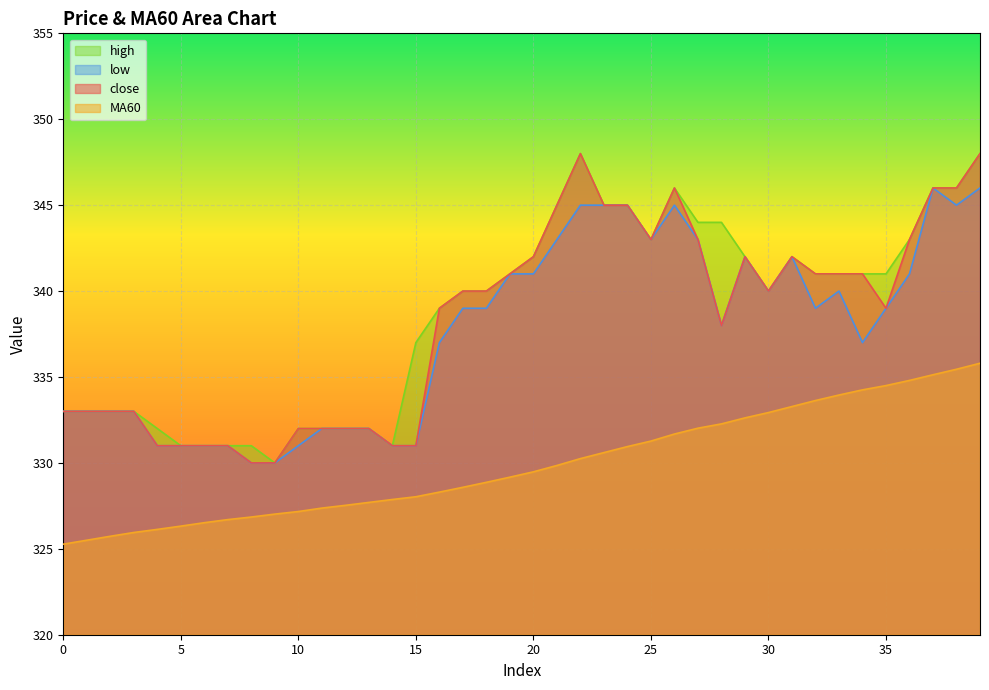

What is the minimum value shown in the chart?

325.3